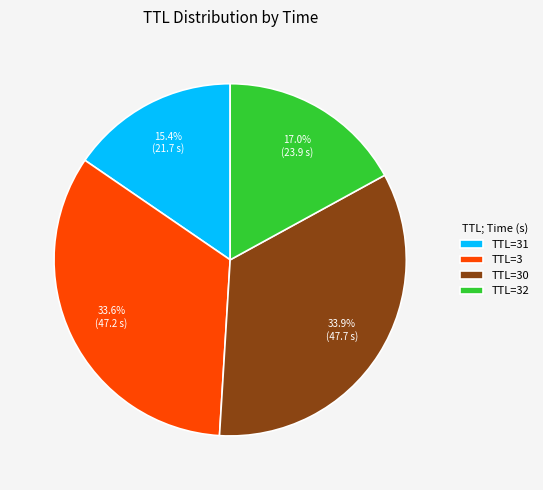

How many segments does this pie chart have?

4